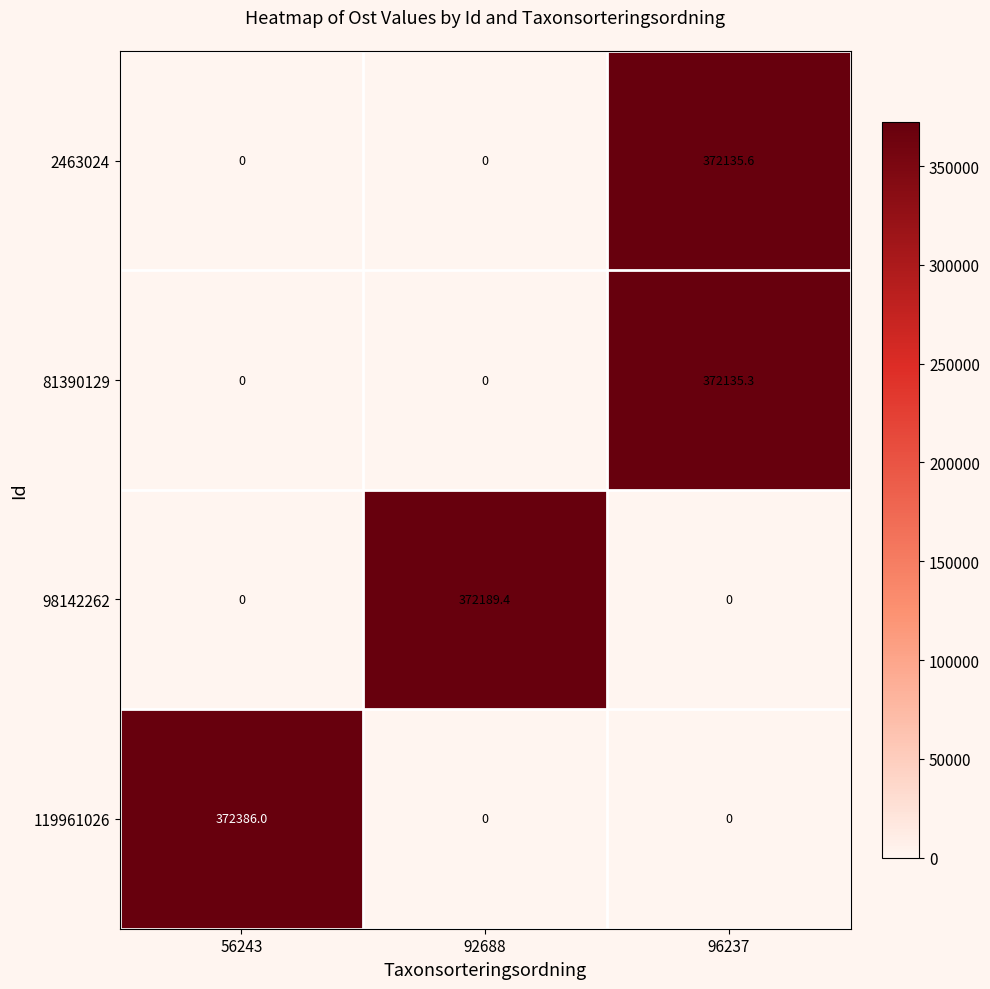

What is the total value across all series at 96237?

744270.9